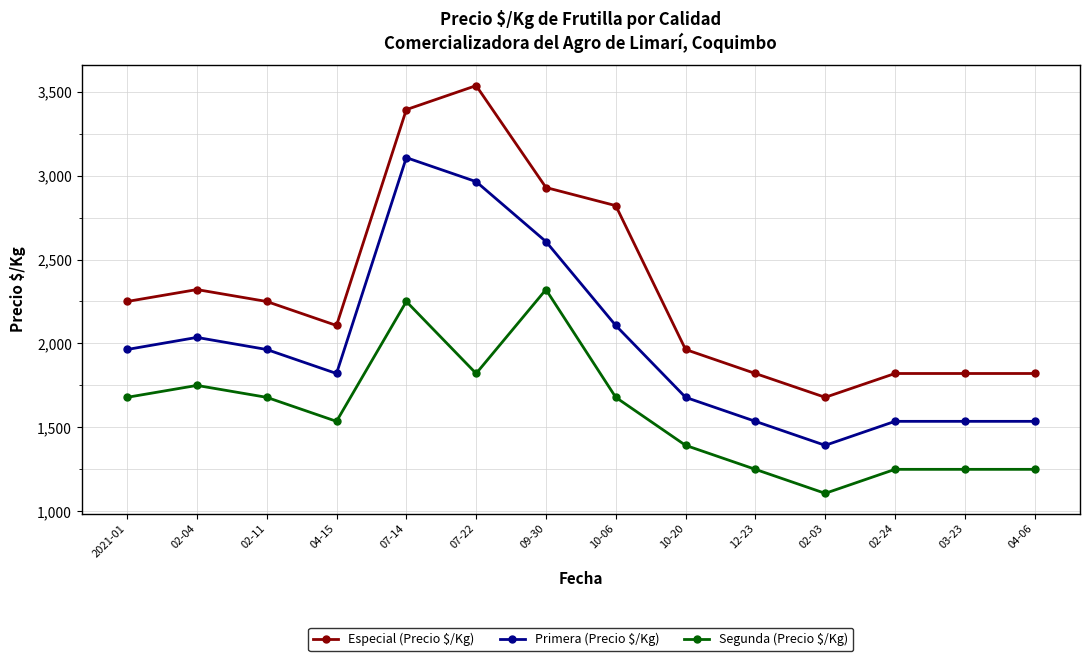

What is the total value across all series at 07-22?

8321